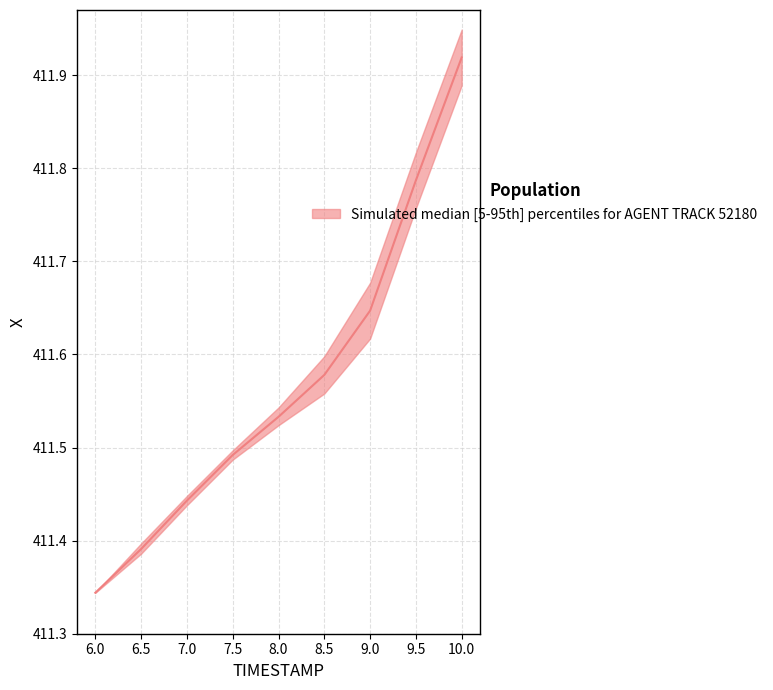

What is the label of the 8th point from the right?

6.5